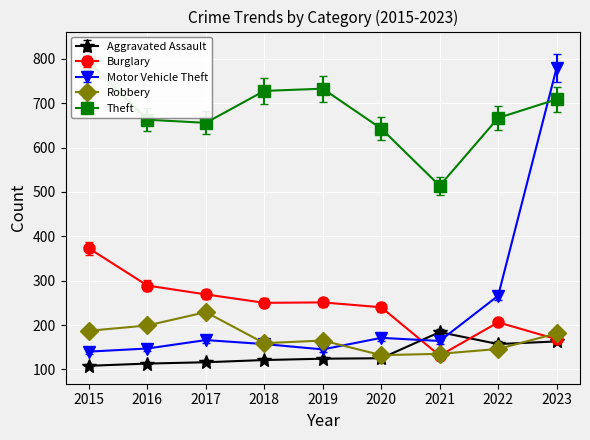

At which label is Motor Vehicle Theft closest to 460?

2022